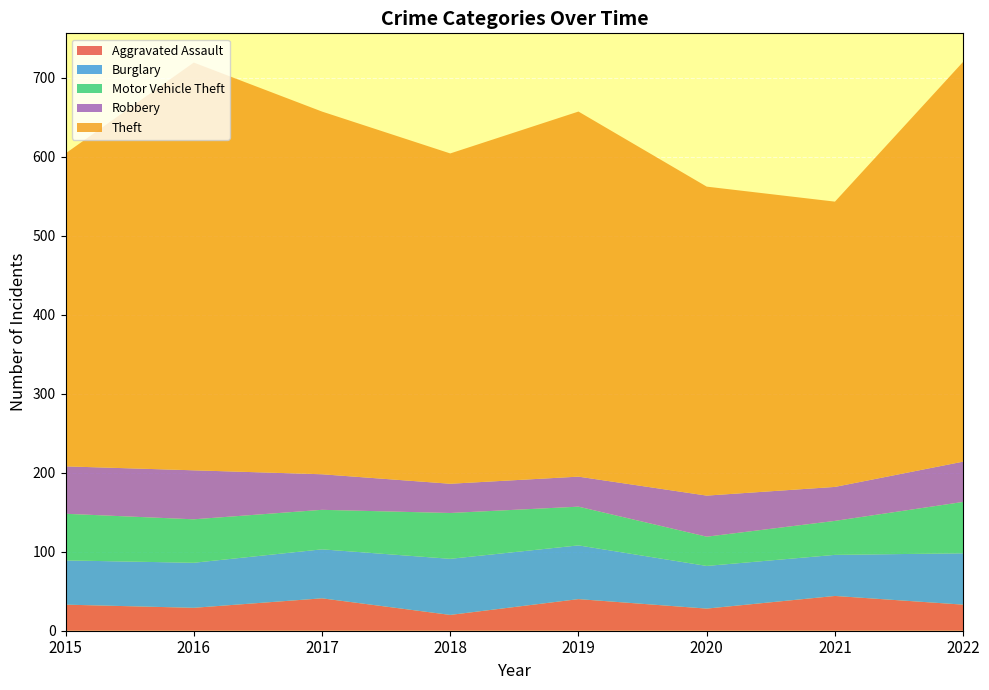

Reading left to right, what are all the values shown in this chart?

Aggravated Assault: 33	29	41	20	40	28	44	33
Burglary: 56	57	62	71	68	54	52	65
Motor Vehicle Theft: 59	55	50	58	49	37	43	65
Robbery: 60	62	45	37	38	52	43	51
Theft: 396	516	459	418	462	391	361	506